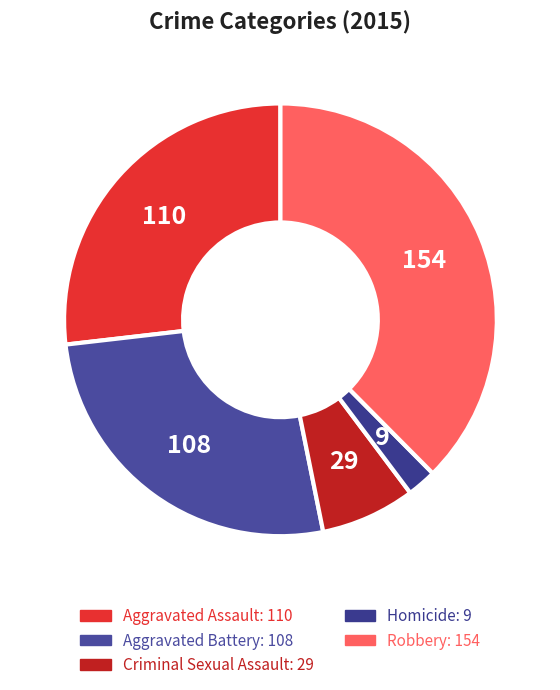

Is the sum of Robbery and Criminal Sexual Assault greater than half?

No